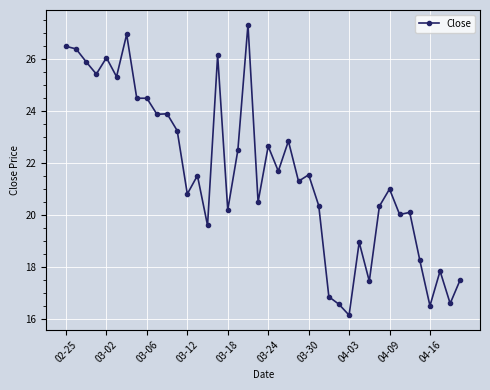

What is the sum of all values?

865.7